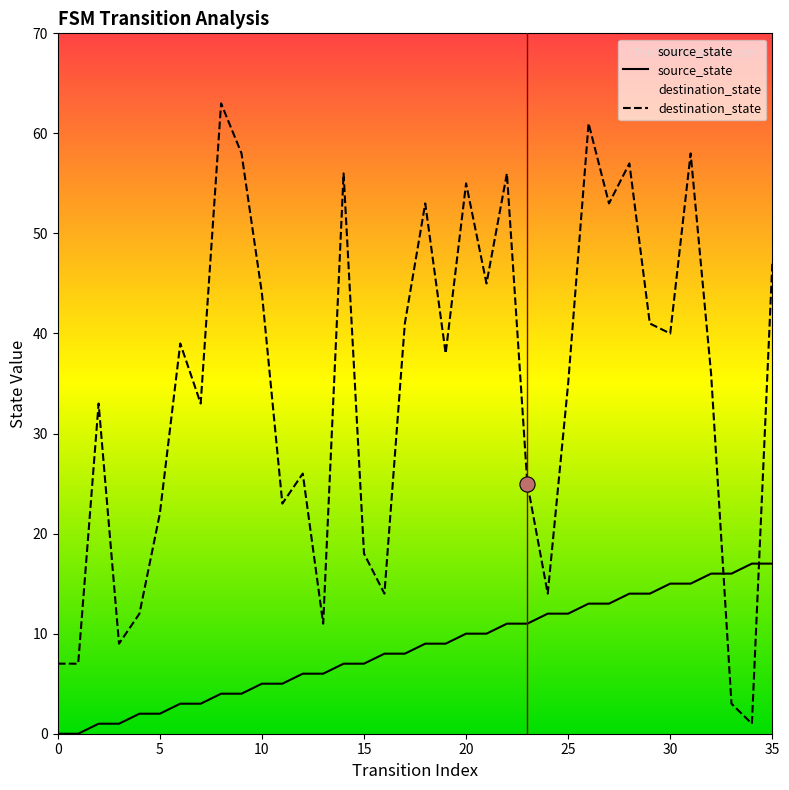

What is the total value across all series at 13?

17